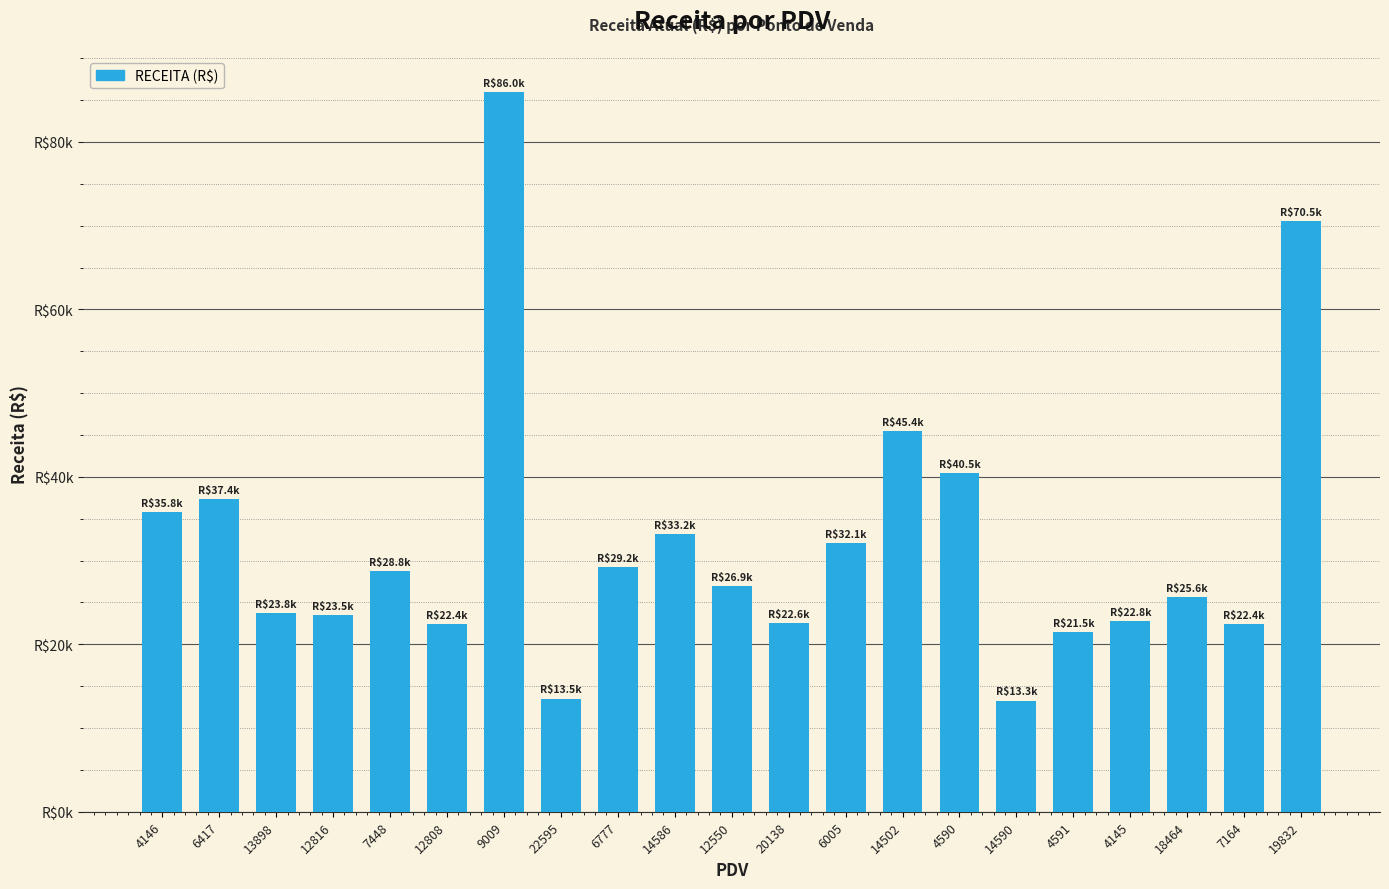

Does the chart contain any negative values?

No